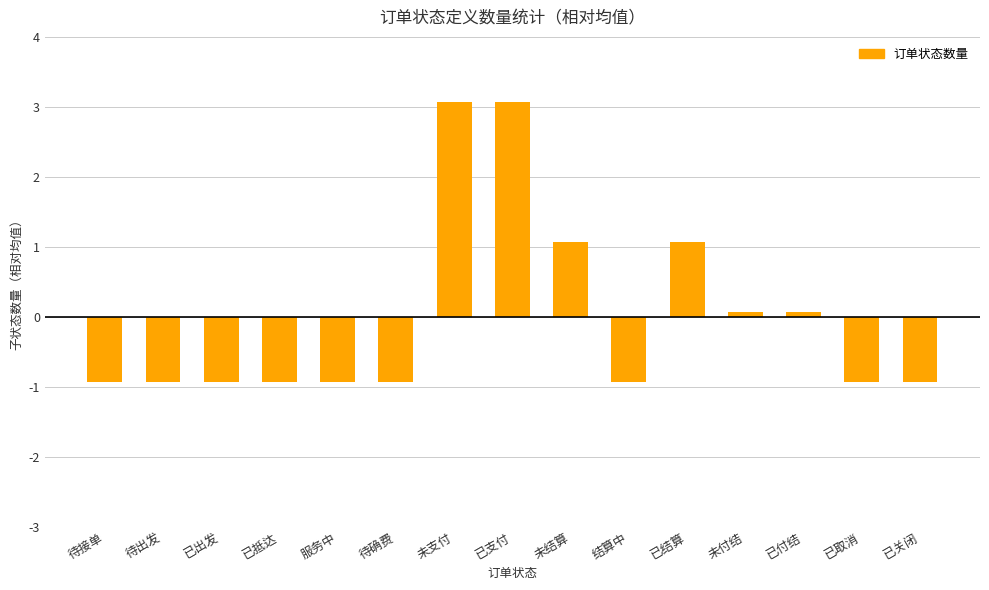

How many values are below 0?

9